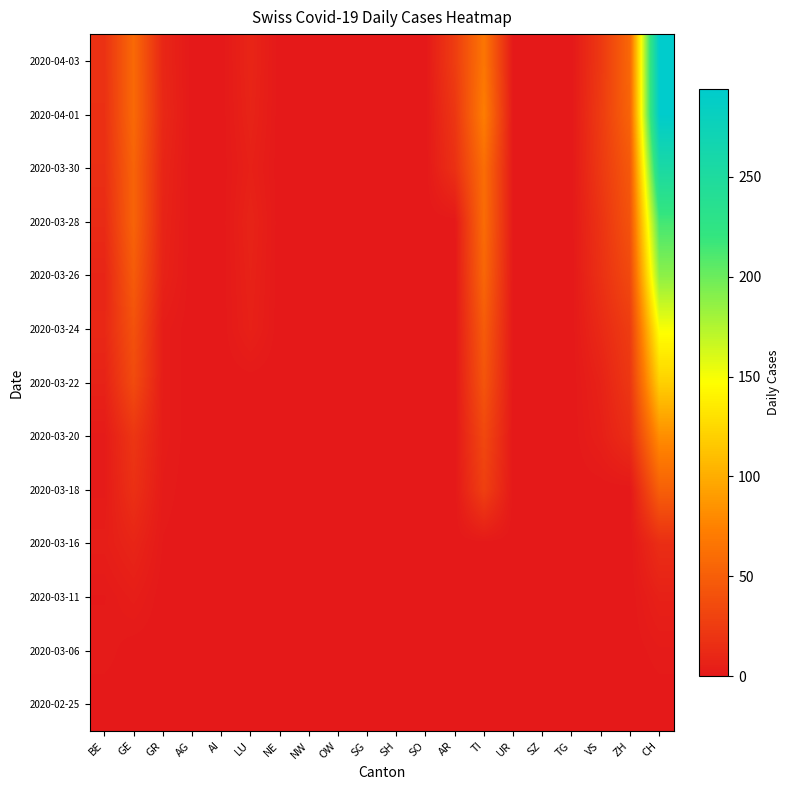

Reading left to right, what are all the values shown in this chart?

2020-02-25: BE=0	GE=0	GR=0	AG=0	AI=0	LU=0	NE=0	NW=0	OW=0	SG=0	SH=0	SO=0	AR=0	TI=0	UR=0	SZ=0	TG=0	VS=0	ZH=0	CH=0
2020-03-06: BE=2	GE=0	GR=0	AG=0	AI=0	LU=0	NE=0	NW=0	OW=0	SG=0	SH=0	SO=0	AR=0	TI=0	UR=0	SZ=0	TG=0	VS=0	ZH=0	CH=2
2020-03-11: BE=1	GE=4	GR=0	AG=0	AI=0	LU=0	NE=0	NW=0	OW=0	SG=0	SH=0	SO=0	AR=0	TI=0	UR=0	SZ=0	TG=0	VS=0	ZH=0	CH=6
2020-03-16: BE=4	GE=9	GR=1	AG=0	AI=0	LU=0	NE=0	NW=0	OW=0	SG=0	SH=0	SO=0	AR=0	TI=0	UR=0	SZ=0	TG=0	VS=0	ZH=0	CH=15
2020-03-18: BE=2	GE=17	GR=2	AG=0	AI=0	LU=0	NE=0	NW=0	OW=0	SG=0	SH=0	SO=0	AR=0	TI=28	UR=0	SZ=0	TG=0	VS=0	ZH=0	CH=51
2020-03-20: BE=2	GE=21	GR=3	AG=0	AI=0	LU=0	NE=0	NW=0	OW=0	SG=0	SH=0	SO=0	AR=0	TI=34	UR=0	SZ=0	TG=0	VS=5	ZH=15	CH=82
2020-03-22: BE=7	GE=36	GR=3	AG=0	AI=0	LU=0	NE=0	NW=0	OW=0	SG=0	SH=0	SO=0	AR=0	TI=43	UR=0	SZ=0	TG=0	VS=7	ZH=22	CH=120
2020-03-24: BE=11	GE=41	GR=3	AG=0	AI=0	LU=6	NE=0	NW=0	OW=0	SG=0	SH=0	SO=0	AR=0	TI=48	UR=0	SZ=0	TG=0	VS=12	ZH=26	CH=149
2020-03-26: BE=9	GE=48	GR=7	AG=0	AI=0	LU=7	NE=0	NW=0	OW=0	SG=0	SH=0	SO=0	AR=0	TI=56	UR=0	SZ=0	TG=0	VS=17	ZH=35	CH=188
2020-03-28: BE=13	GE=54	GR=8	AG=0	AI=0	LU=8	NE=0	NW=0	OW=0	SG=0	SH=0	SO=0	AR=0	TI=60	UR=0	SZ=0	TG=0	VS=19	ZH=42	CH=214
2020-03-30: BE=16	GE=54	GR=9	AG=0	AI=0	LU=6	NE=0	NW=0	OW=0	SG=0	SH=0	SO=0	AR=17	TI=61	UR=0	SZ=0	TG=0	VS=23	ZH=46	CH=255
2020-04-01: BE=17	GE=58	GR=11	AG=0	AI=0	LU=8	NE=0	NW=0	OW=0	SG=0	SH=0	SO=0	AR=21	TI=72	UR=0	SZ=0	TG=0	VS=25	ZH=54	CH=293
2020-04-03: BE=18	GE=58	GR=10	AG=0	AI=0	LU=9	NE=0	NW=0	OW=0	SG=0	SH=0	SO=0	AR=26	TI=67	UR=0	SZ=0	TG=0	VS=23	ZH=57	CH=294